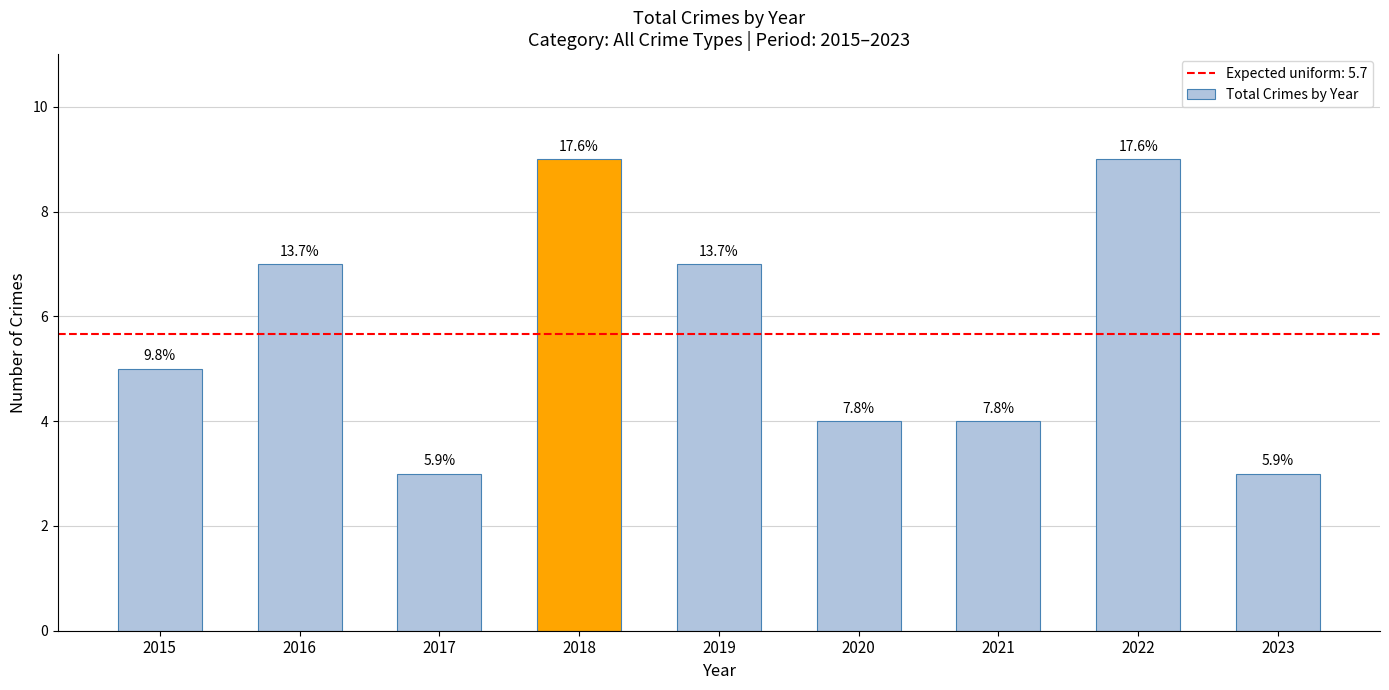

Which has a higher value, 2017 or 2020?

2020